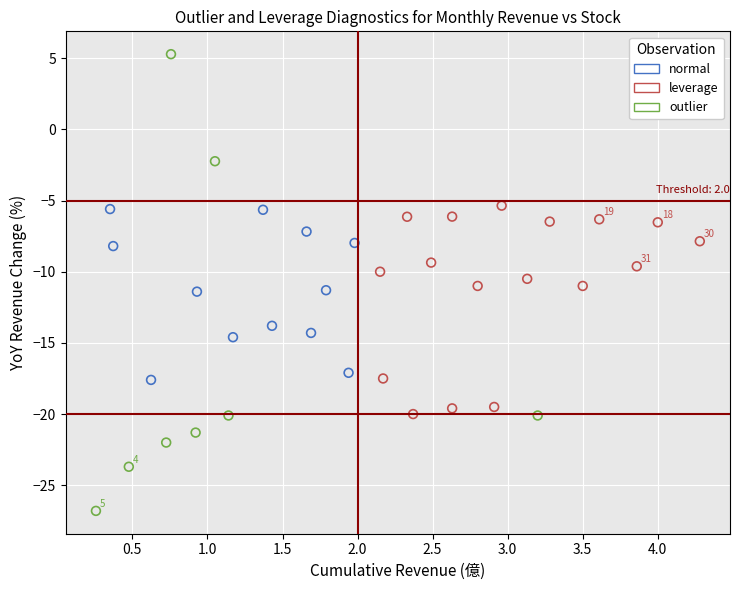

What are all the series names shown in the legend?

normal, leverage, outlier